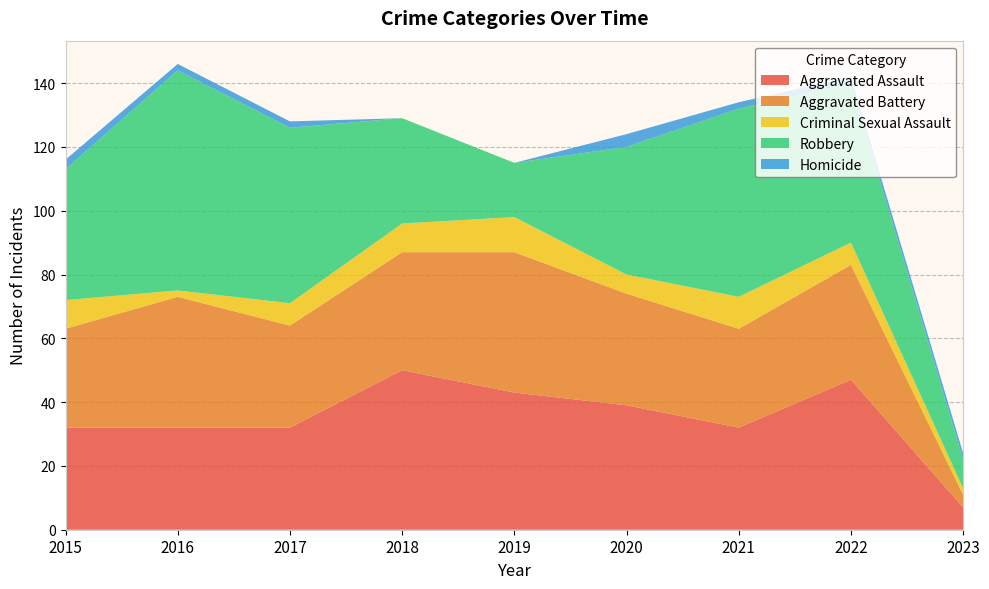

Reading left to right, list all the values displayed in this chart.

Aggravated Assault: 32	32	32	50	43	39	32	47	7
Aggravated Battery: 31	41	32	37	44	35	31	36	4
Criminal Sexual Assault: 9	2	7	9	11	6	10	7	2
Robbery: 41	69	55	33	17	40	59	50	9
Homicide: 3	2	2	0	0	4	2	2	2